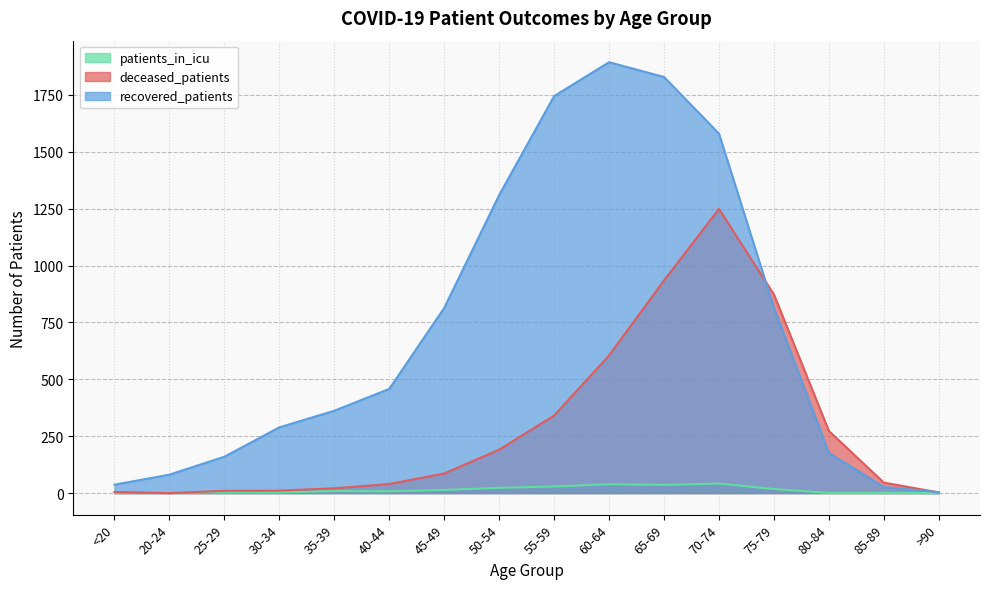

How many interior local valleys does the deceased_patients series have?

1